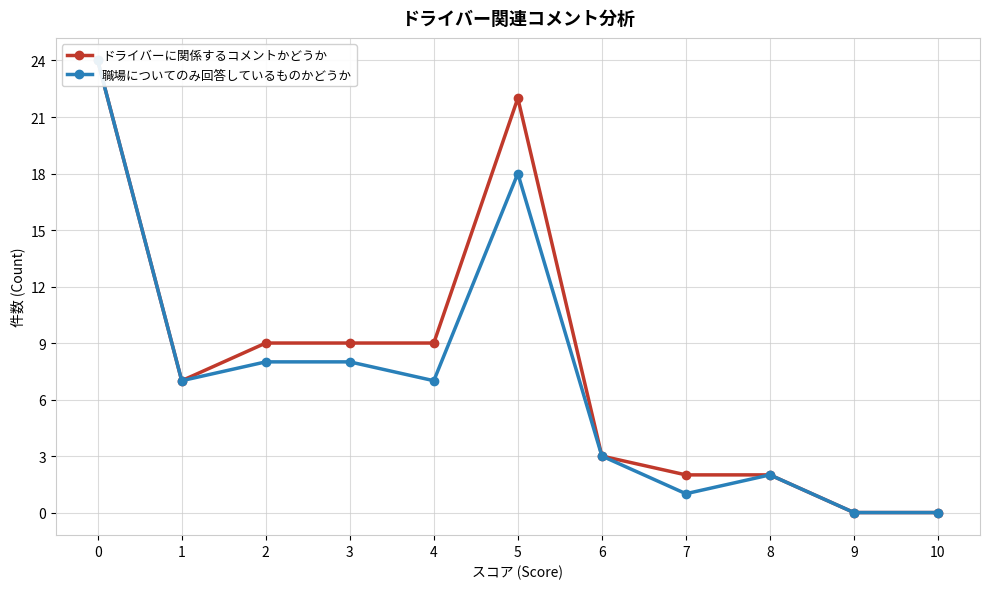

How many data points in ドライバーに関係するコメントかどうか are less than 7?

5